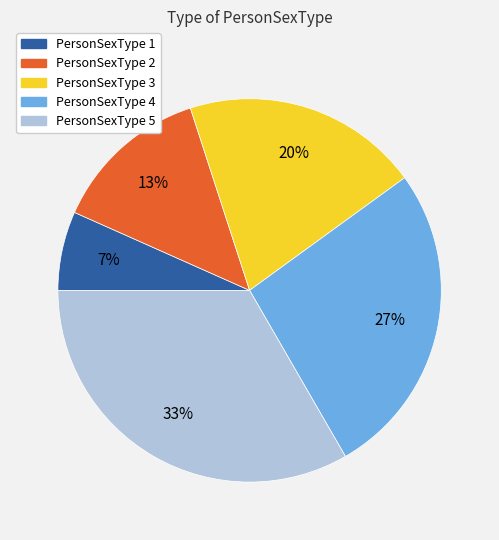

Between PersonSexType 1 and PersonSexType 3, which is larger?

PersonSexType 3